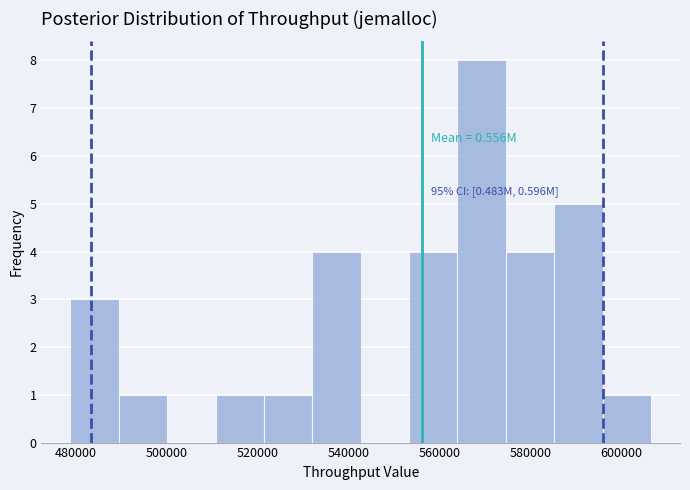

Over which range of the x-axis is the bar tallest?

564000 to 574000